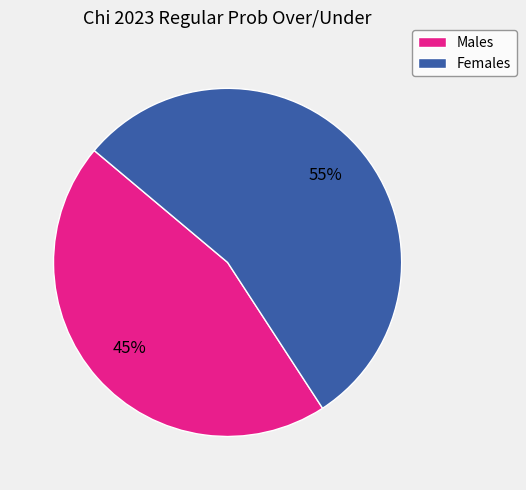

Is there any slice that represents more than half of the pie?

Yes